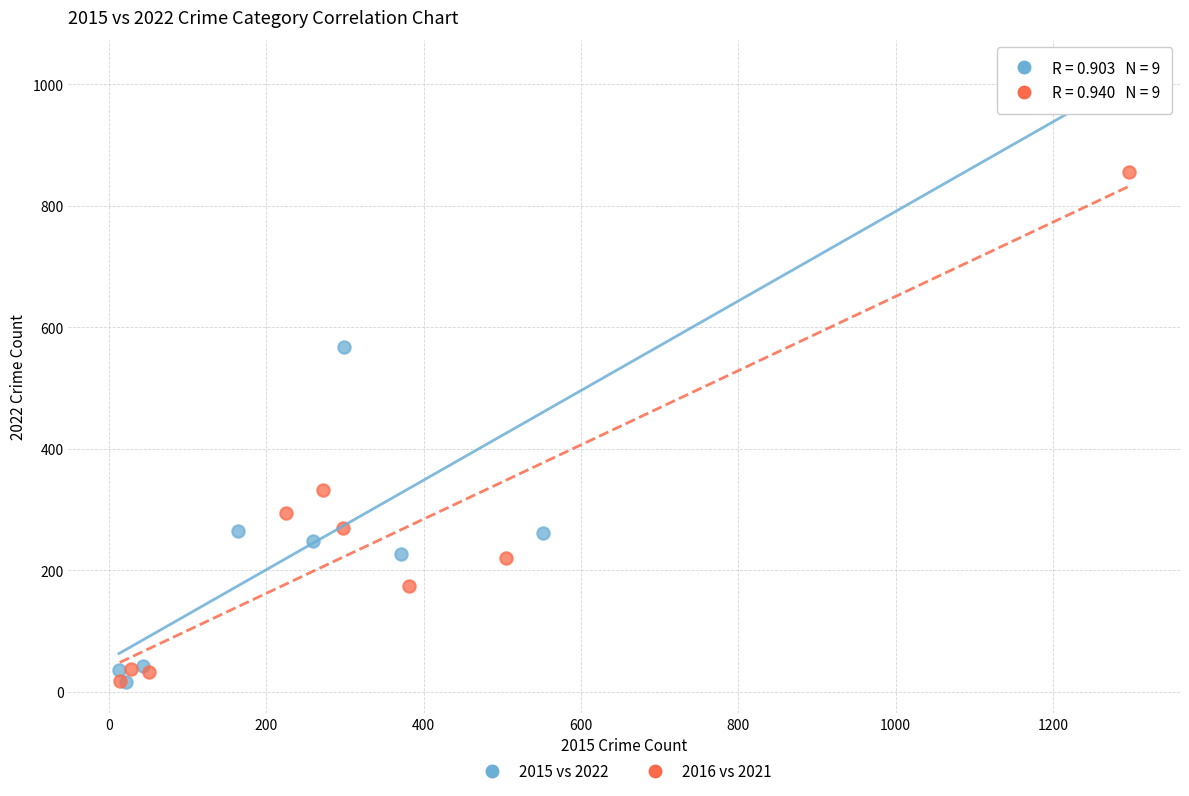

Which series has the largest Y range (max minus min)?

2015 vs 2022